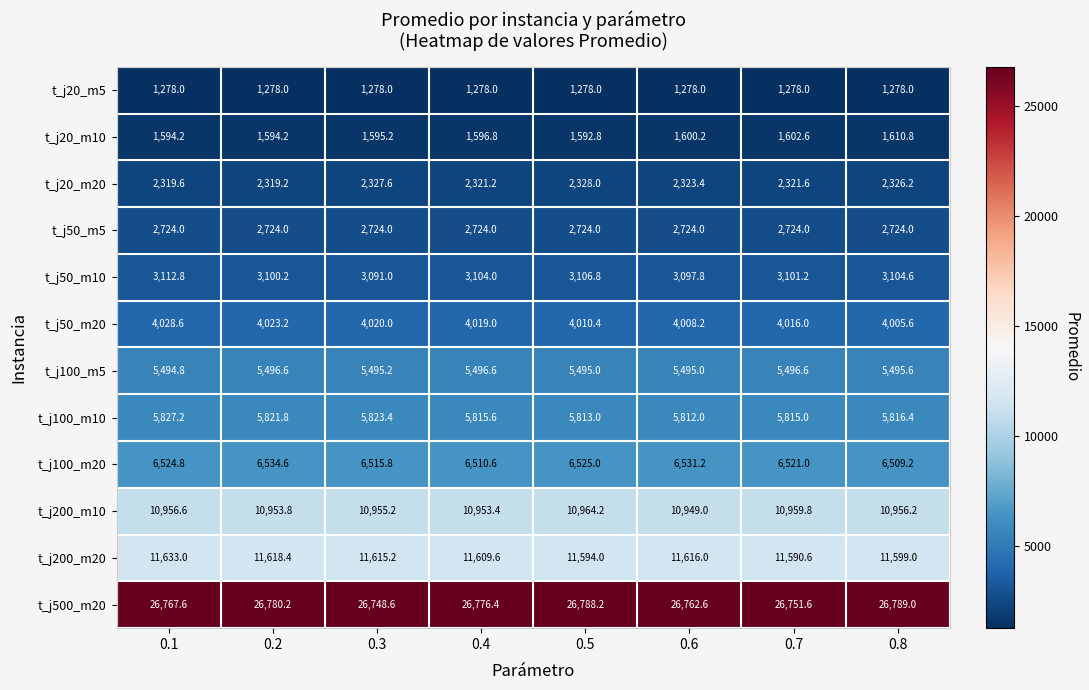

Is it true that t_j100_m20 equals 8819.4 at 0.1?

False